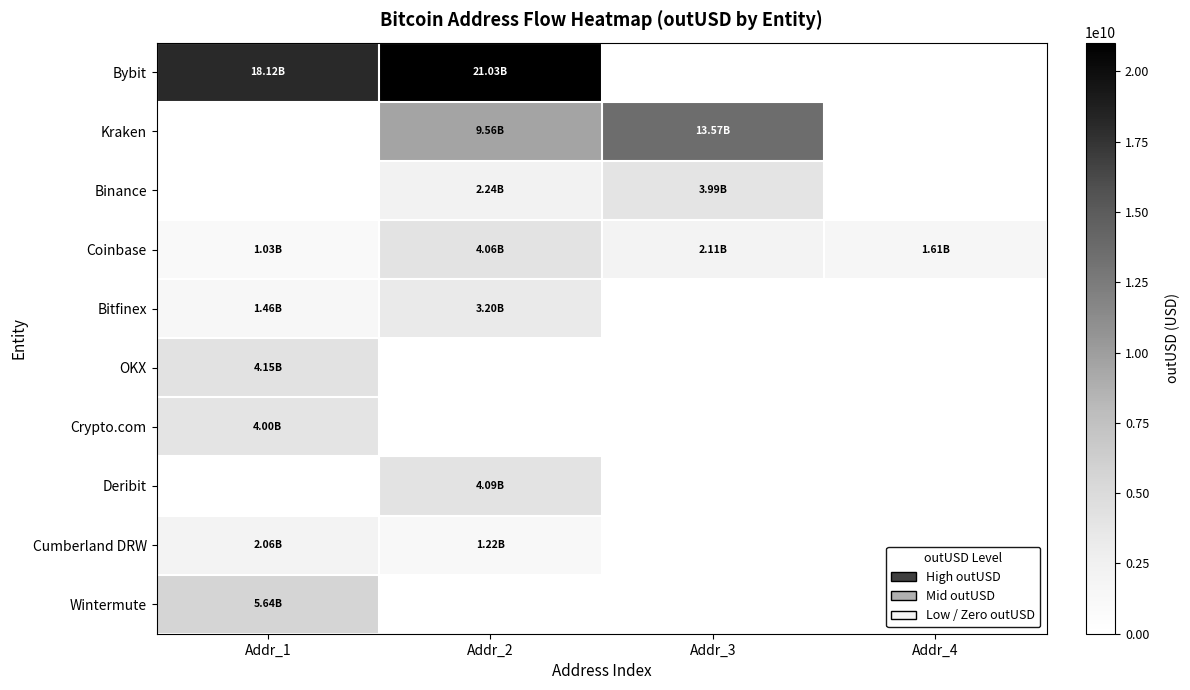

What is the greatest value displayed?

21026114098.6